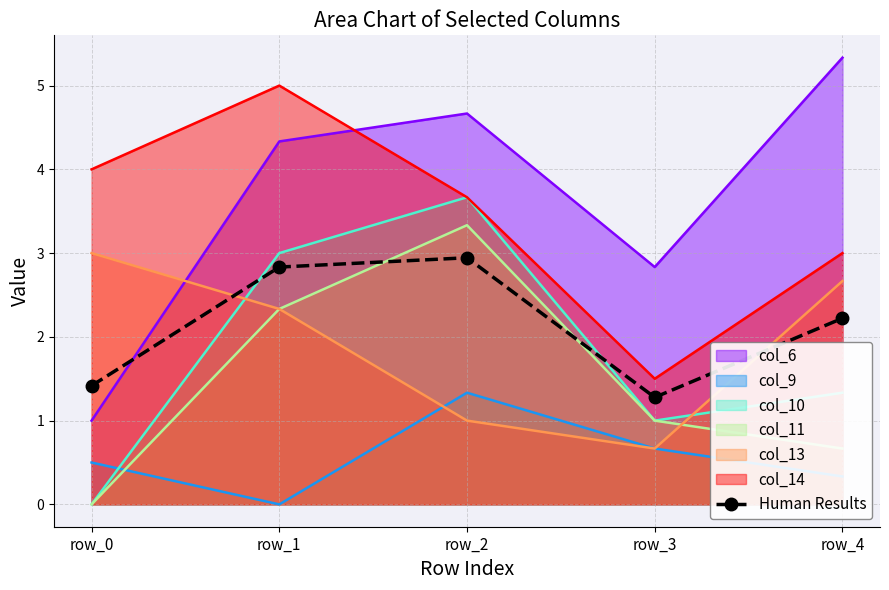

Reading left to right, what are all the values shown in this chart?

row_0=1.4	row_1=2.8	row_2=2.9	row_3=1.3	row_4=2.2